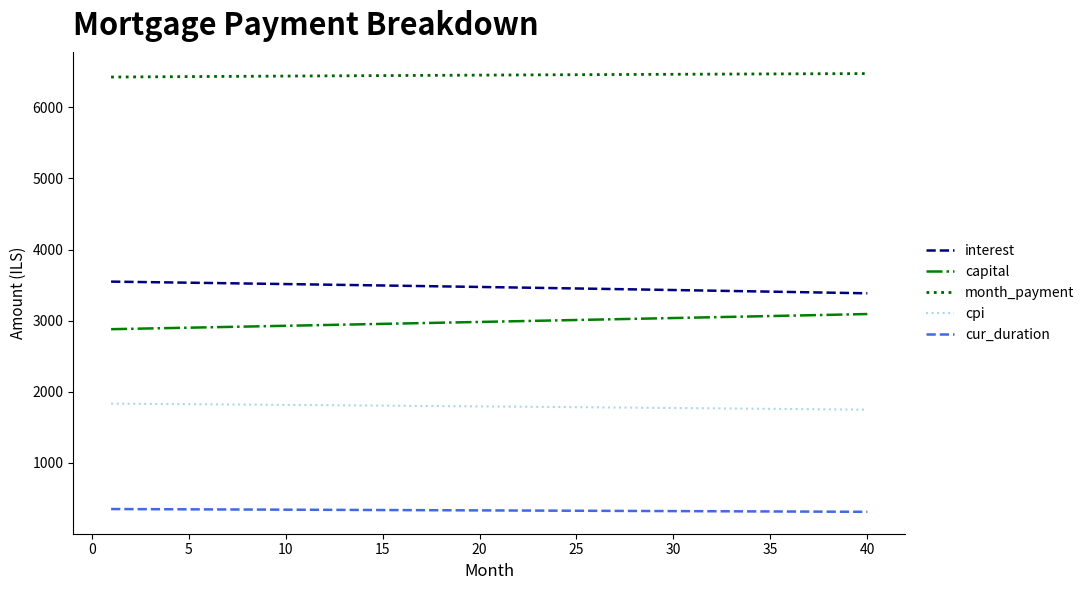

True or false: interest and cur_duration intersect in this chart.

False